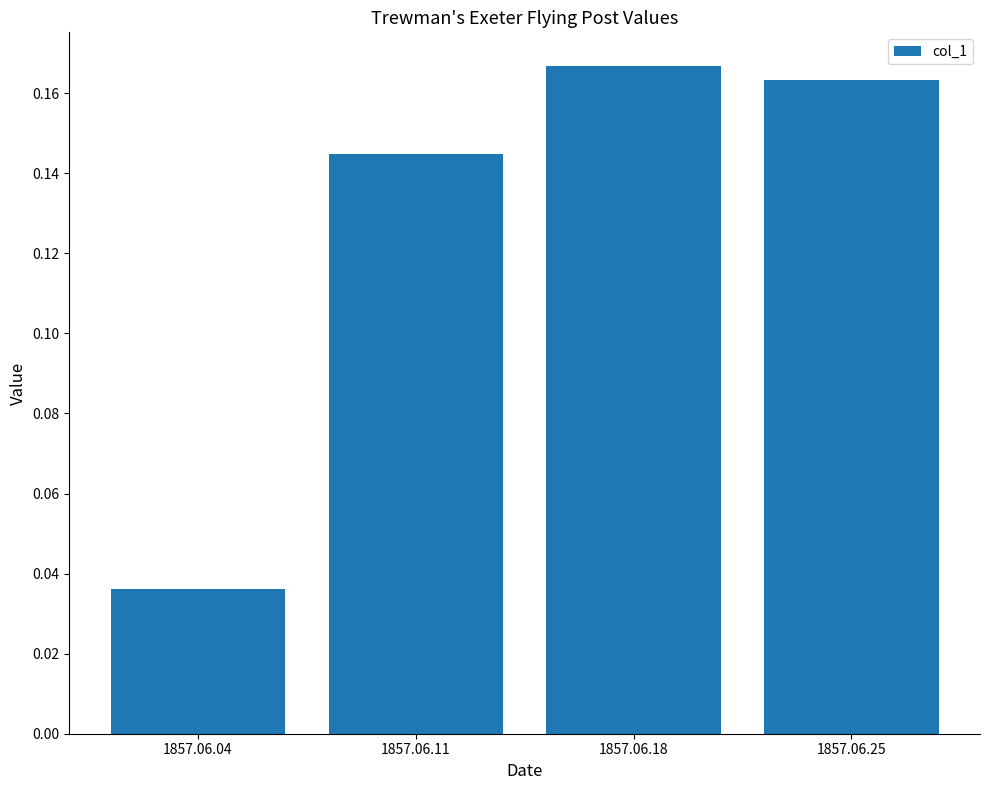

Rank the categories by value from lowest to highest.

1857.06.04, 1857.06.11, 1857.06.25, 1857.06.18